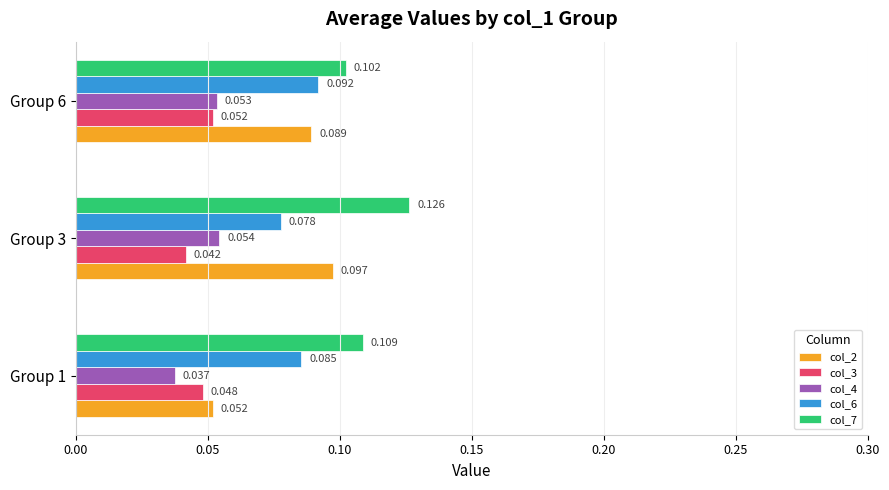

List the series in order of their peak value, lowest first.

col_3, col_4, col_6, col_2, col_7